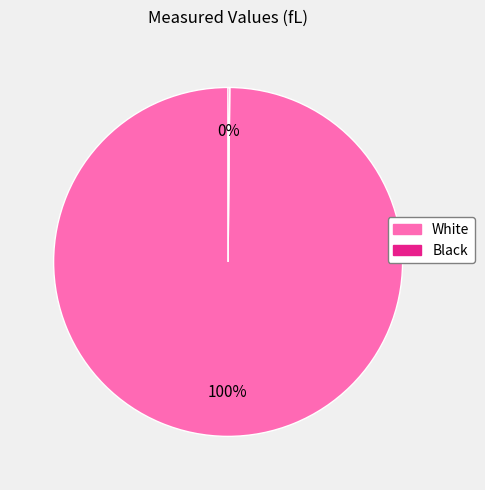

Which category accounts for the majority?

White